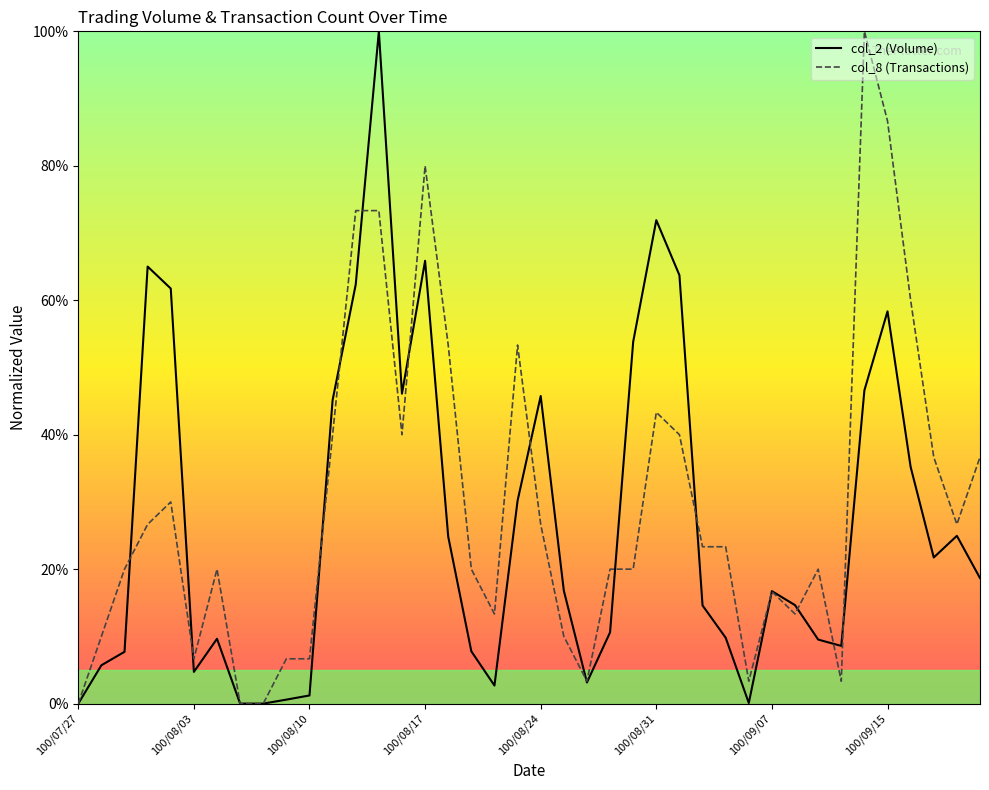

Which category has the lowest value in the col_2 series?

100/07/27